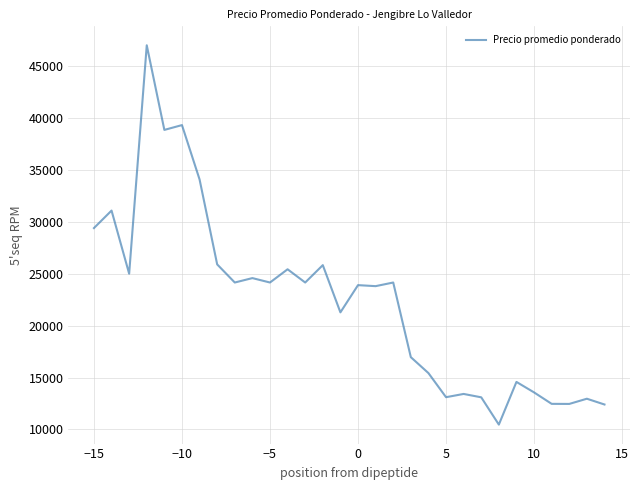

What is the smallest value displayed?

10462